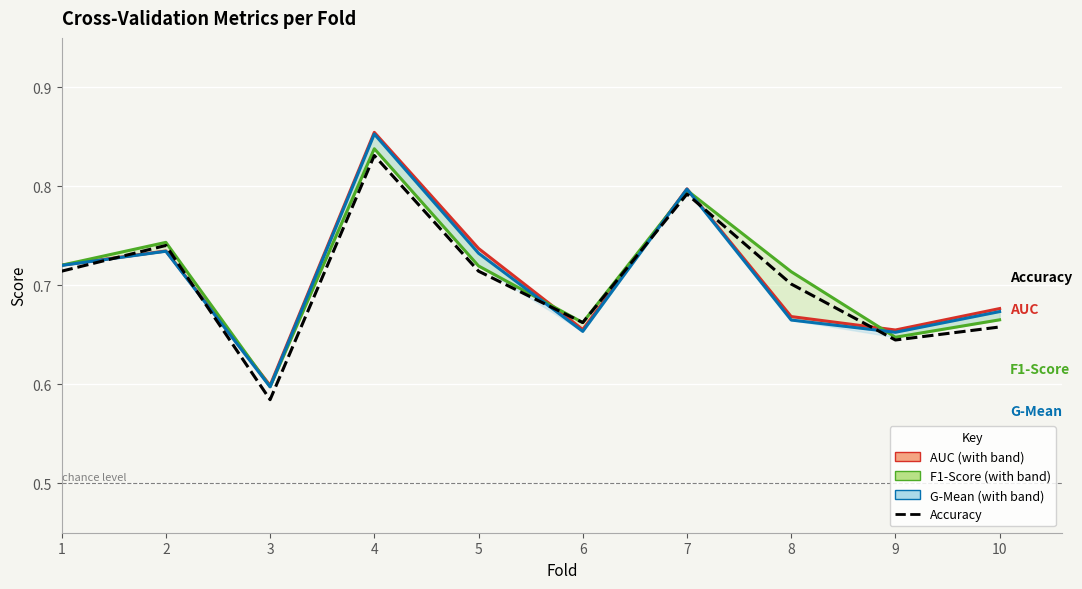

What is the sum of all f1_score values?

7.1